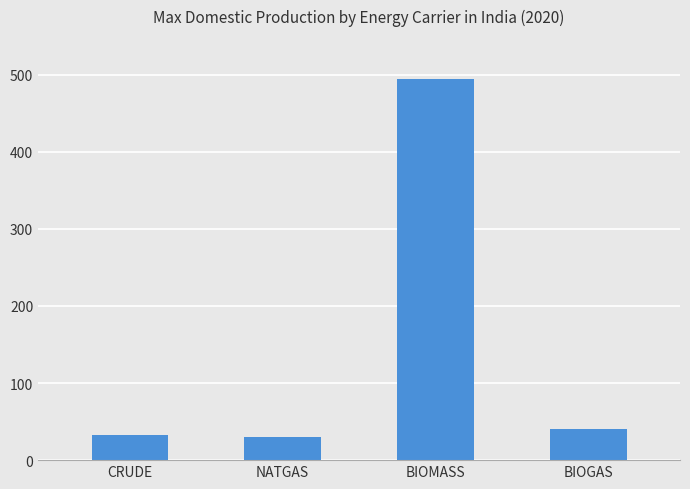

The chart shows a value of 17.9 at BIOGAS. True or false?

False